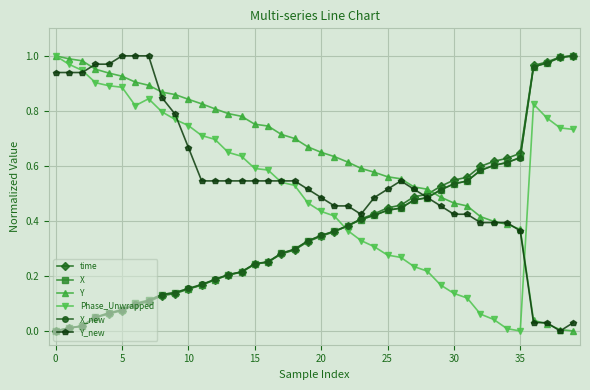

Does the chart display data point markers on the line(s)?

Yes